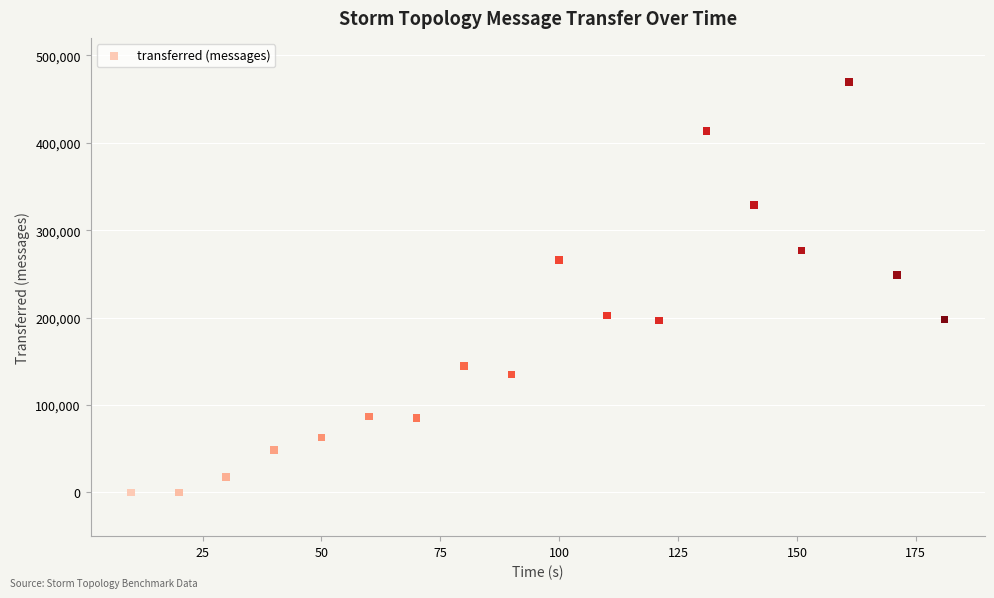

What Y value in the scatter plot is closest to 234630?

248640